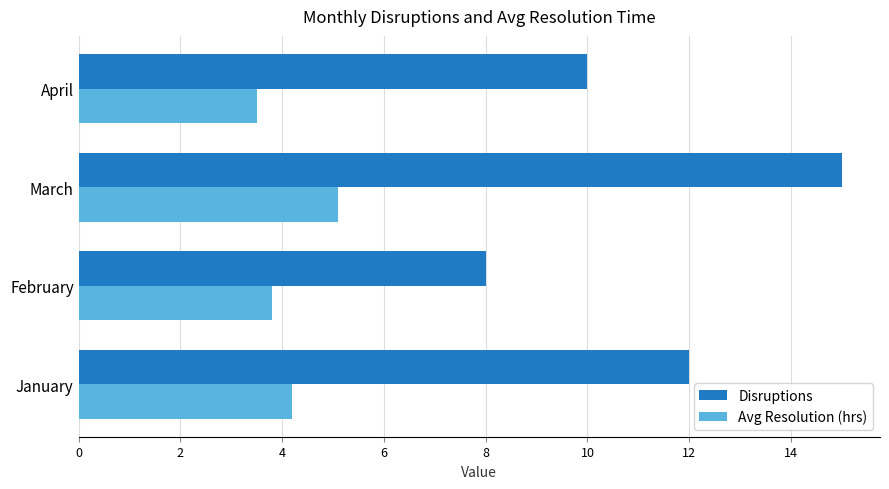

Which series has the largest total across all categories?

Disruptions